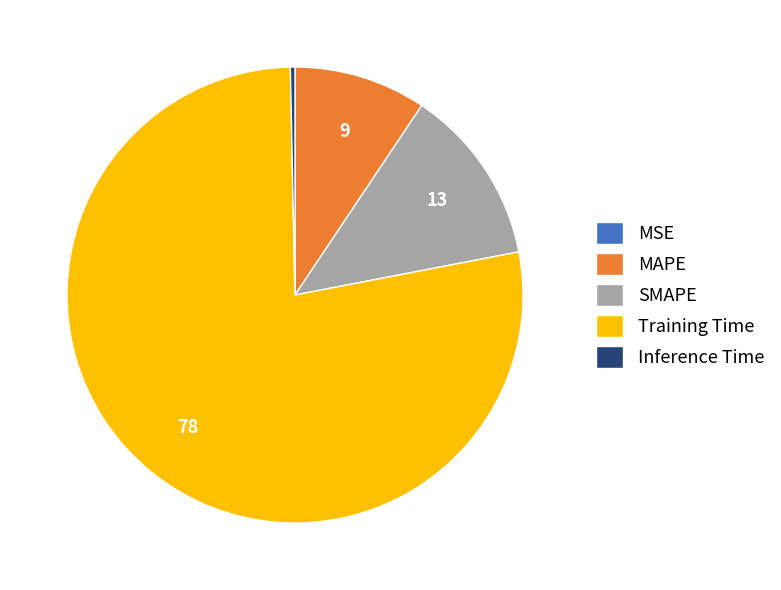

What is the majority slice?

Training Time